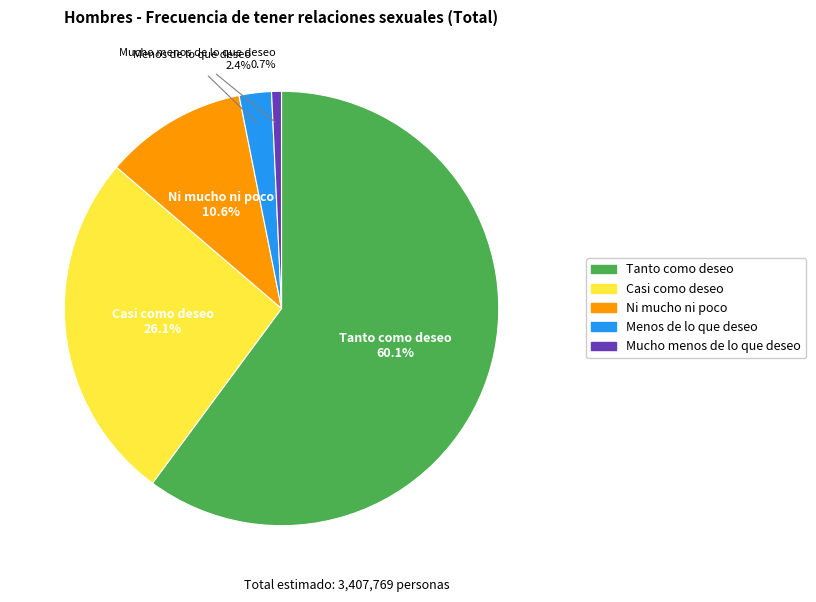

Which slice is the largest?

Tanto como deseo